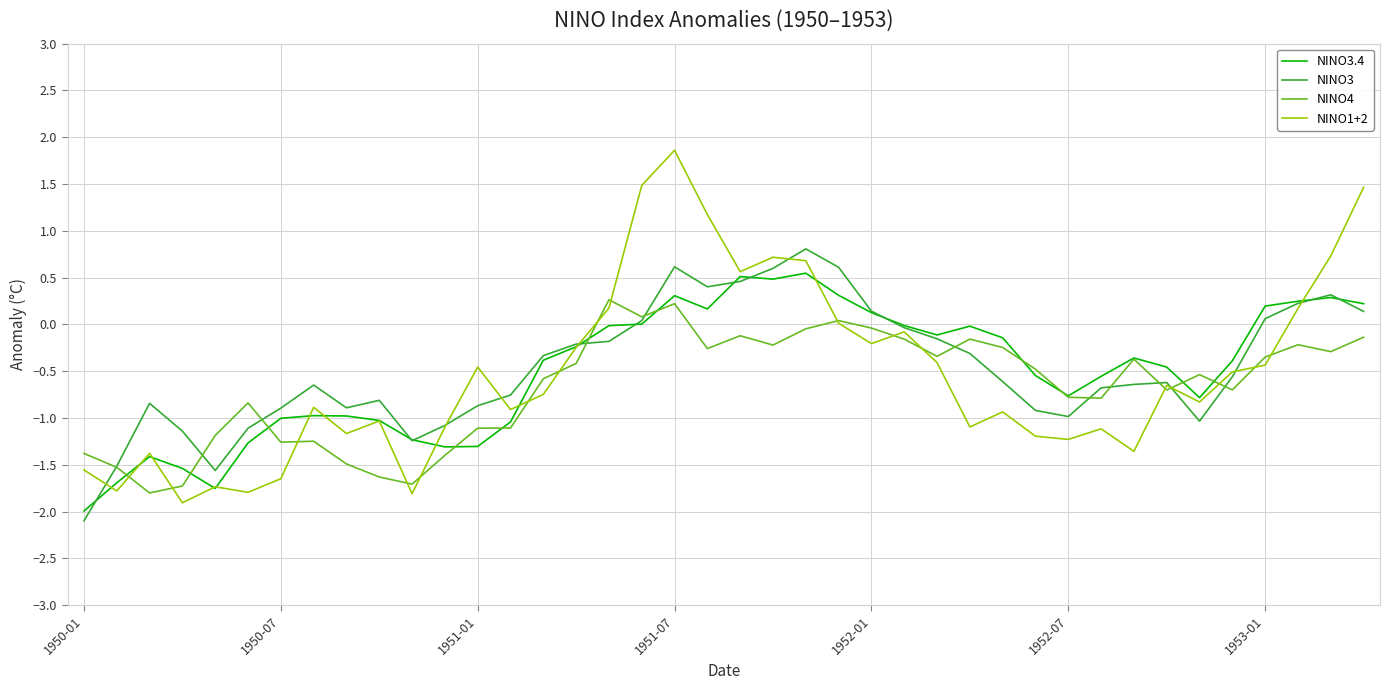

Rank the series by their maximum value, from lowest to highest.

NINO4, NINO3.4, NINO3, NINO1+2